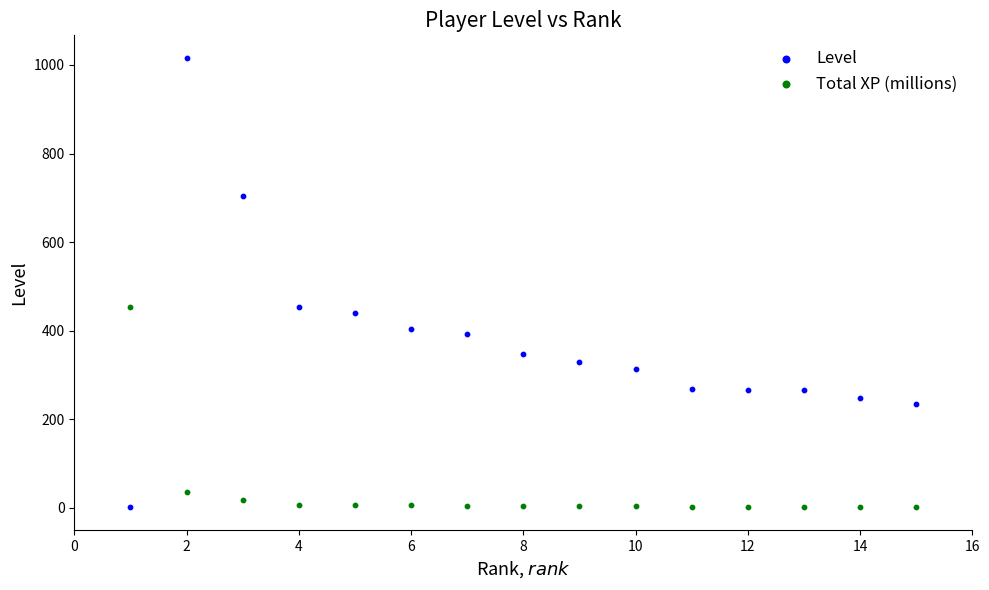

Which series reaches the maximum Y coordinate?

Level